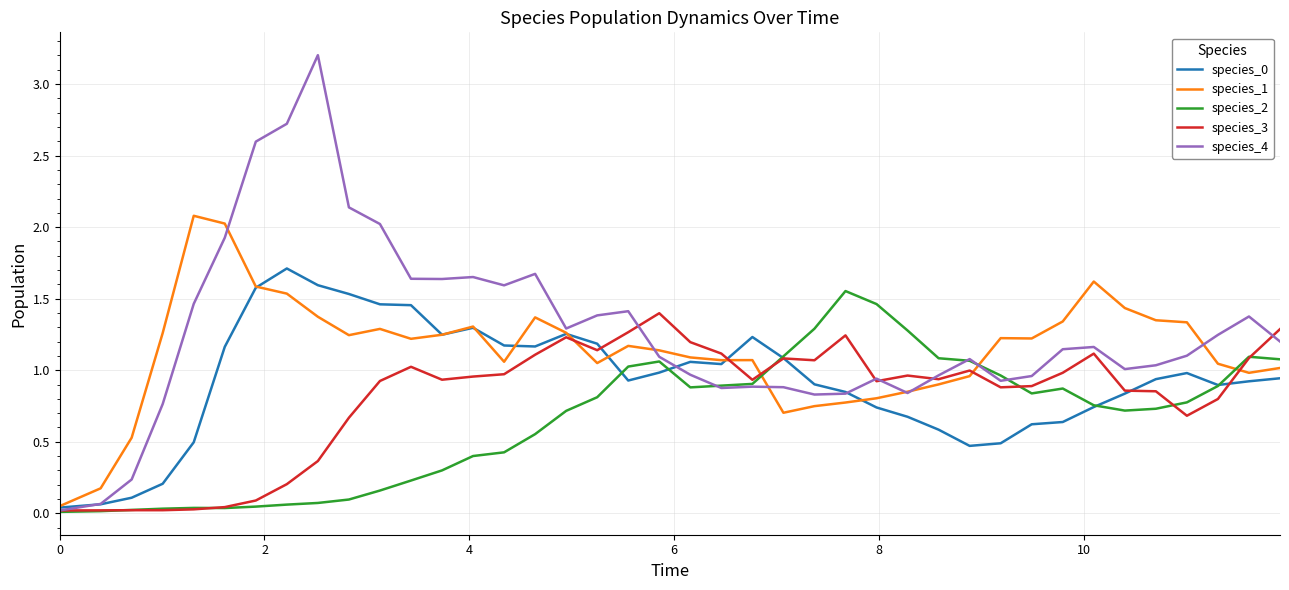

Which series has the widest spread of values?

species_4